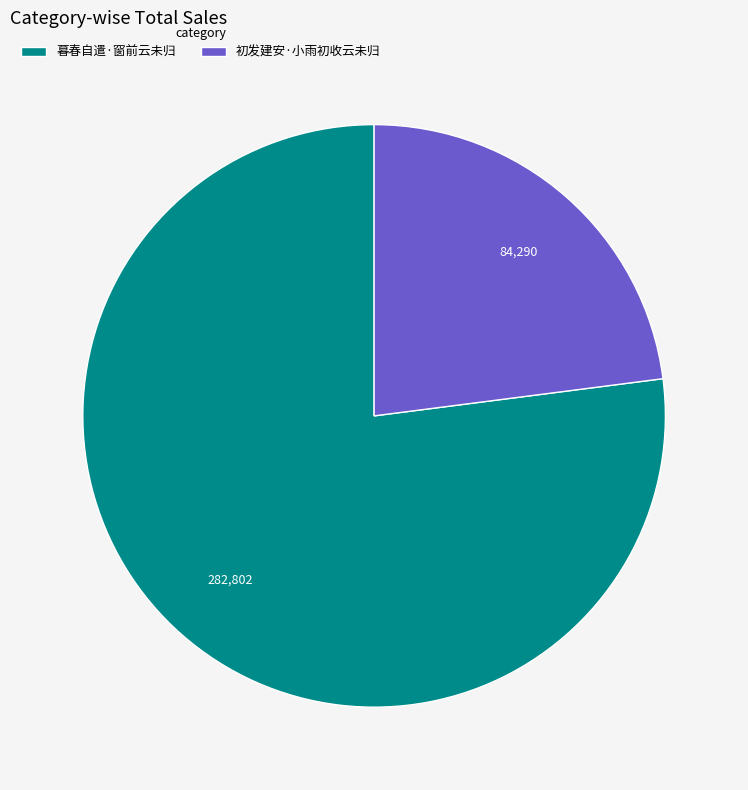

Is there a majority slice in this chart?

Yes